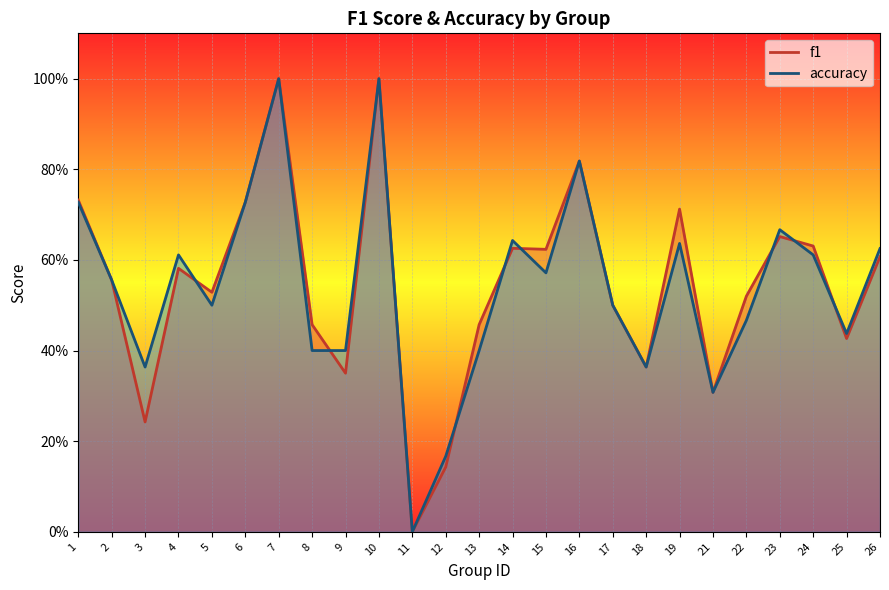

True or false: f1 and accuracy cross at least once.

True